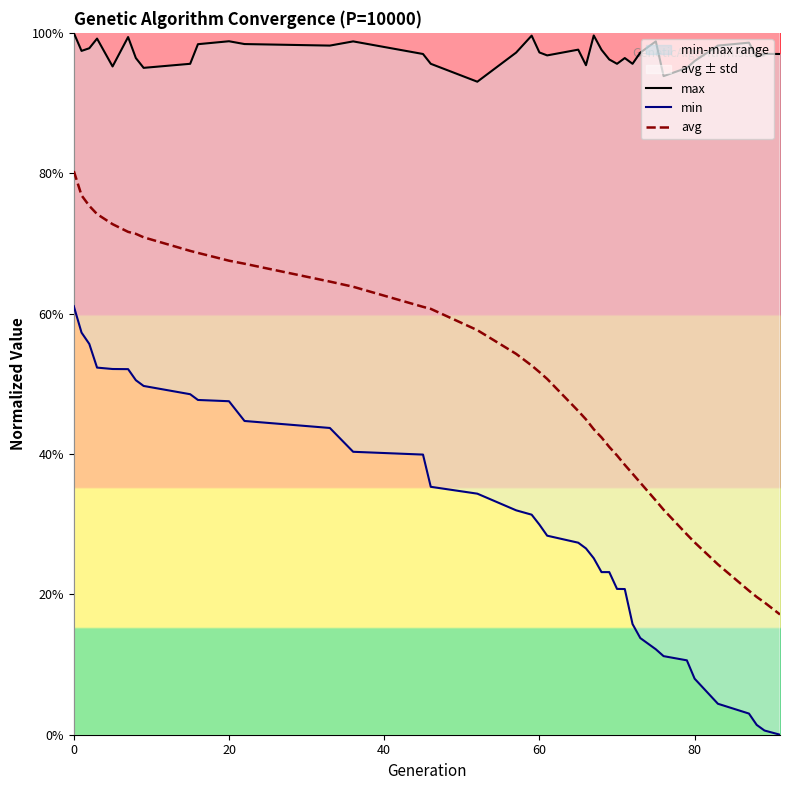

Reading left to right, what are all the values shown in this chart?

max: 100.0	97.4	97.8	99.2	95.2	99.4	96.4	95.0	95.6	98.4	98.8	98.4	98.2	98.8	97.0	95.6	93.0	97.2	99.6	97.2	96.8	97.6	95.4	99.6	97.6	96.2	95.6	96.4	95.6	97.2	98.8	93.8	95.0	96.0	98.2	98.6	96.6	97.0	97.0
min: 61.1	57.3	55.7	52.3	52.1	52.1	50.5	49.7	48.5	47.7	47.5	44.7	43.7	40.3	39.9	35.3	34.3	32.0	31.4	29.9	28.4	27.4	26.5	25.1	23.2	23.2	20.8	20.8	15.8	13.8	12.2	11.2	10.6	8.0	4.4	3.0	1.4	0.6	0.0
avg: 80.3	76.8	75.3	74.2	72.7	71.6	71.4	70.9	68.9	68.6	67.5	67.1	64.6	63.8	61.0	60.7	57.6	54.3	52.6	51.7	50.7	46.1	44.9	43.5	42.4	41.0	39.8	38.4	37.2	35.9	33.4	32.1	28.5	27.4	24.3	20.5	19.6	18.8	17.1